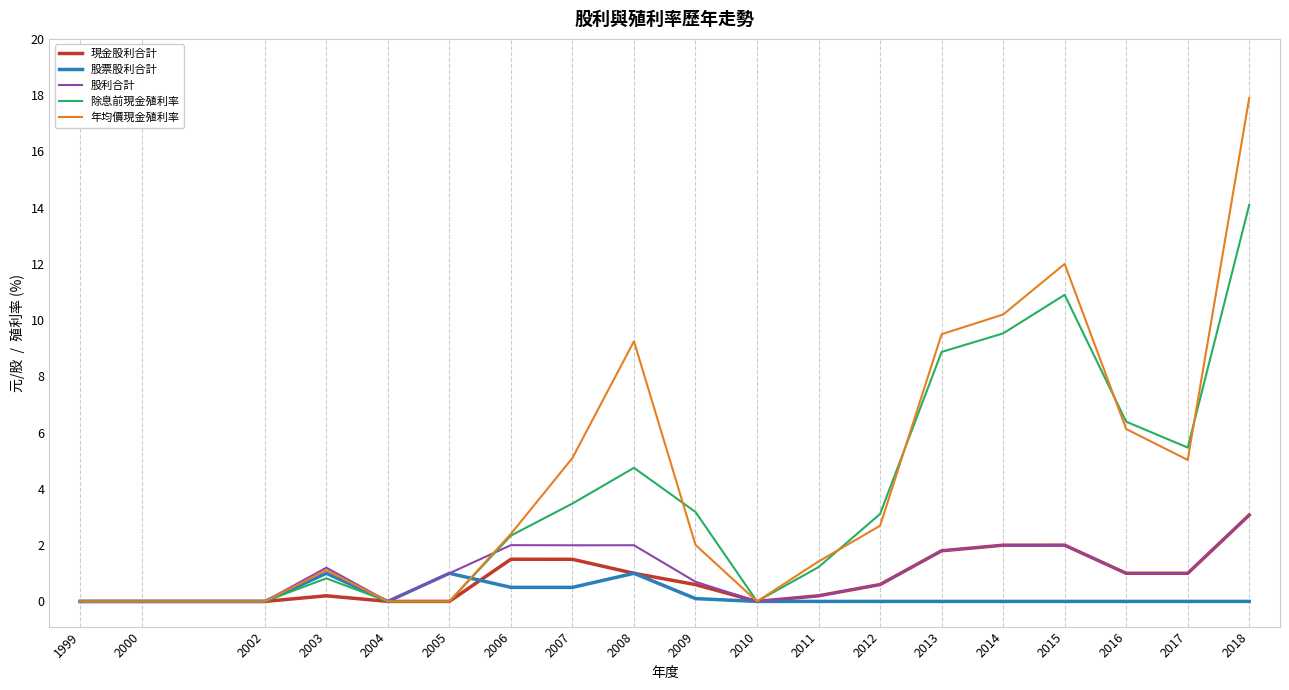

At which label is 除息前現金殖利率 closest to 7?

2016